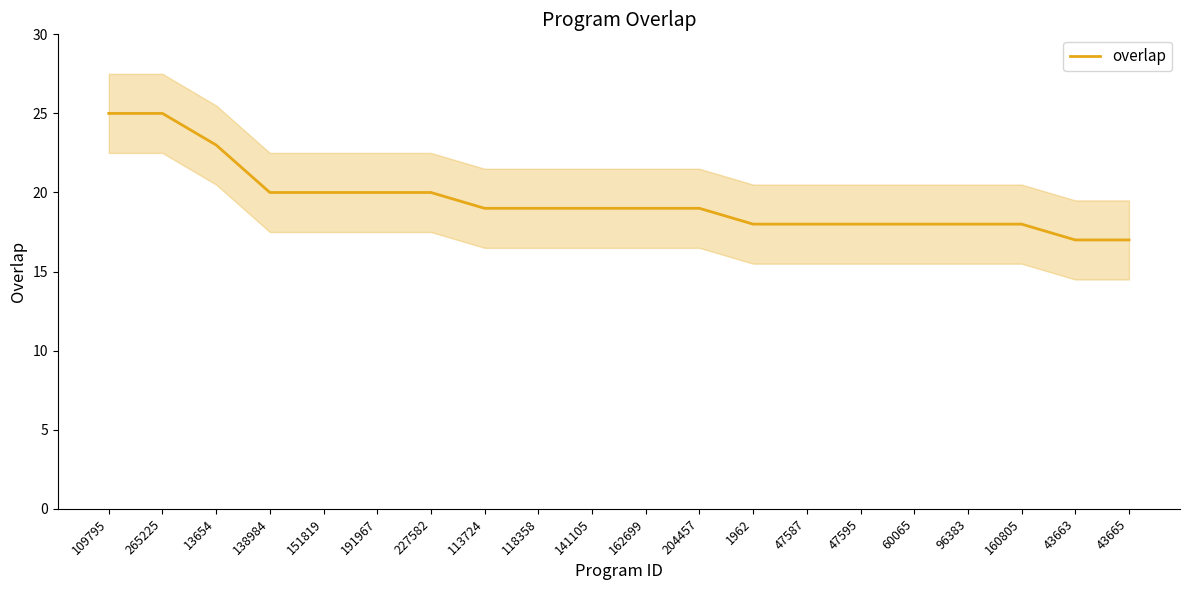

Does the chart have visible grid lines?

No